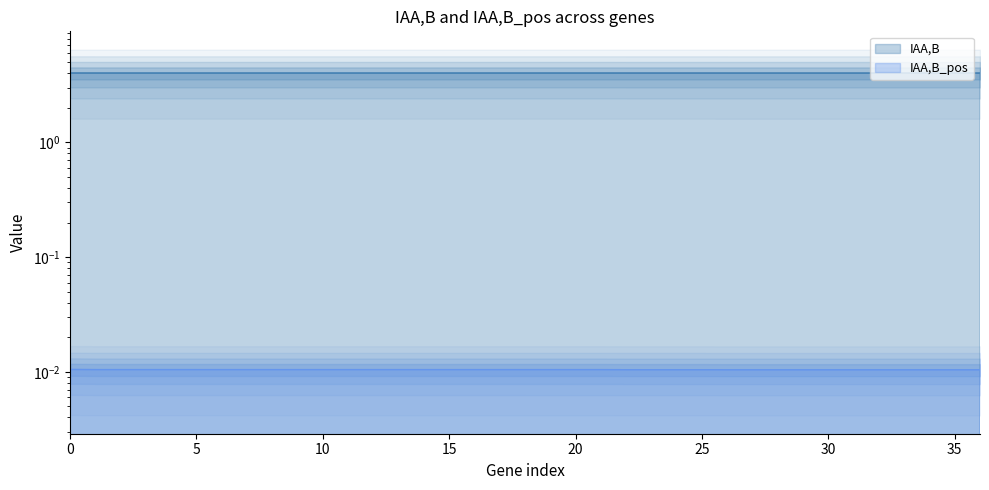

What is the sum of all IAA,B values?

148.7